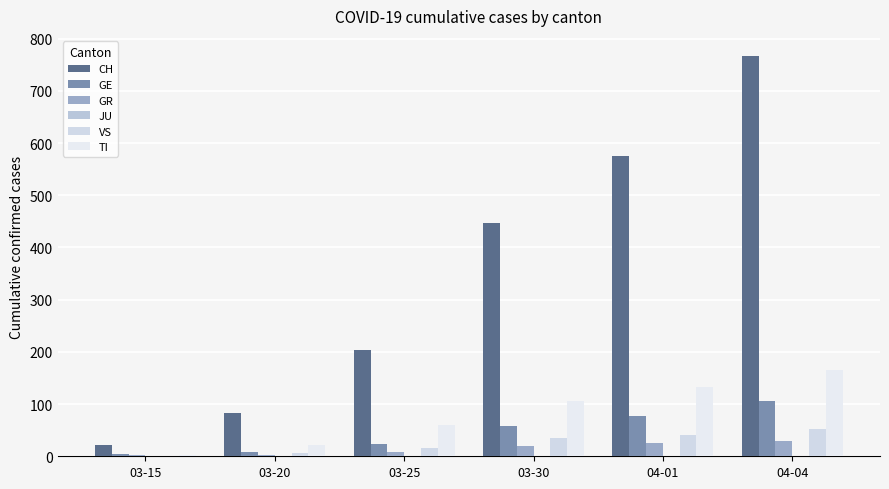

At 04-04, list the series in order from smallest to largest.

JU, GR, VS, GE, TI, CH